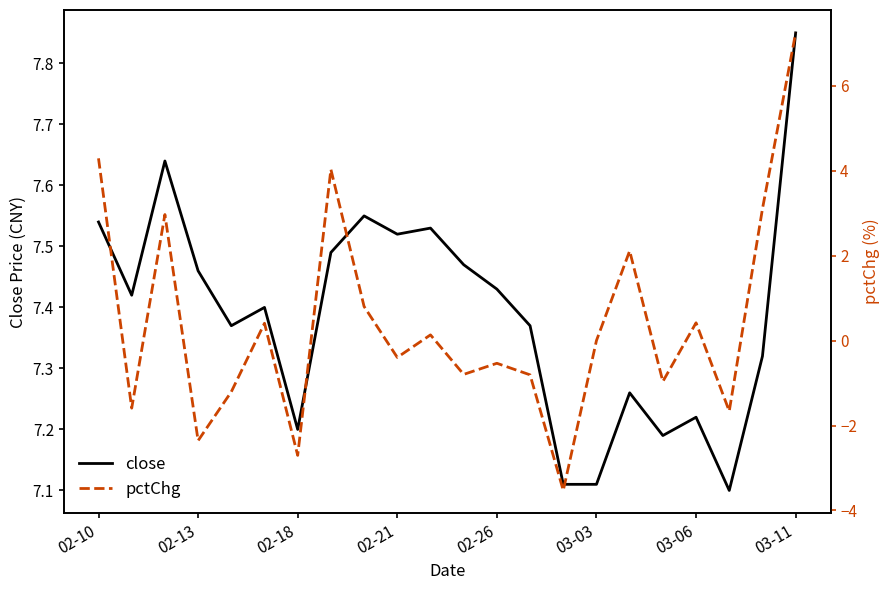

Does the chart have visible grid lines?

No